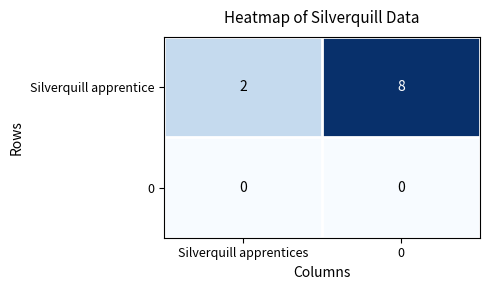

How many series are shown in this chart?

2